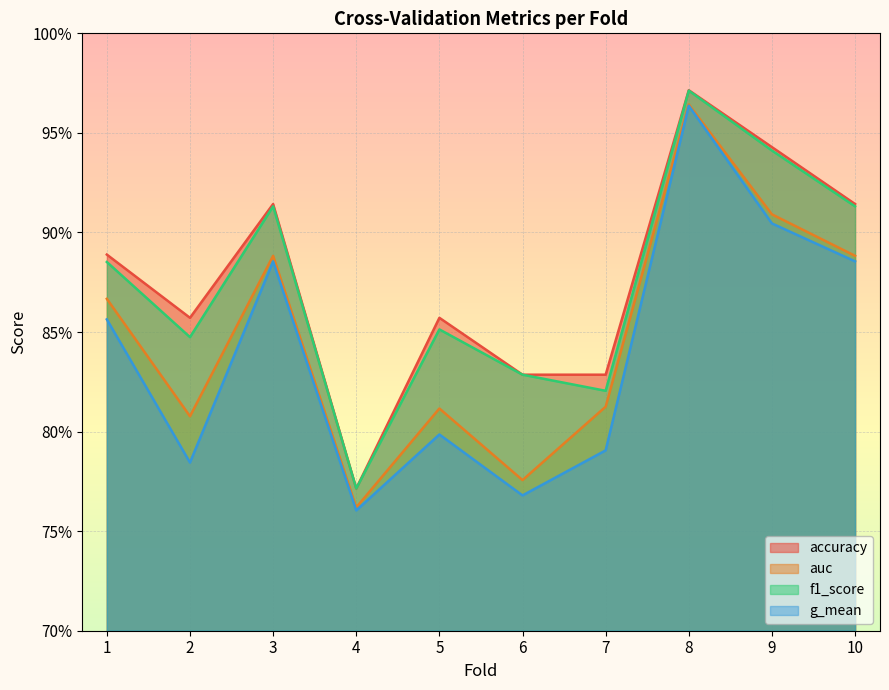

What value does the auc series have at 8?

1.0